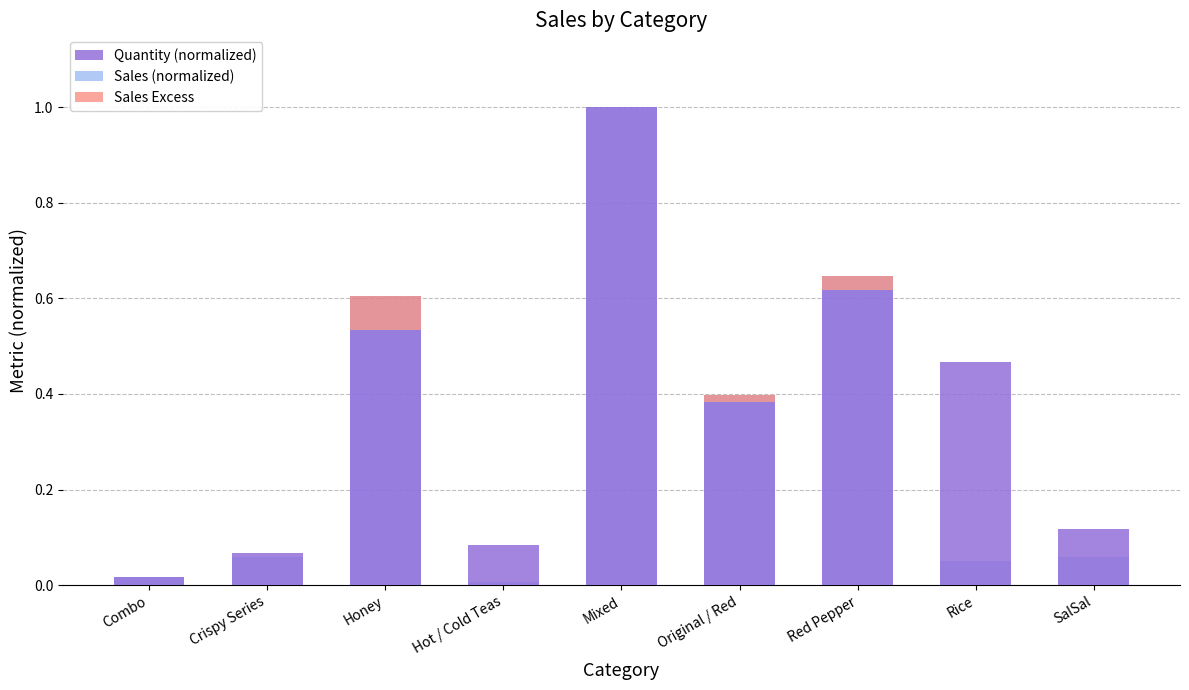

Are the bars horizontal?

No